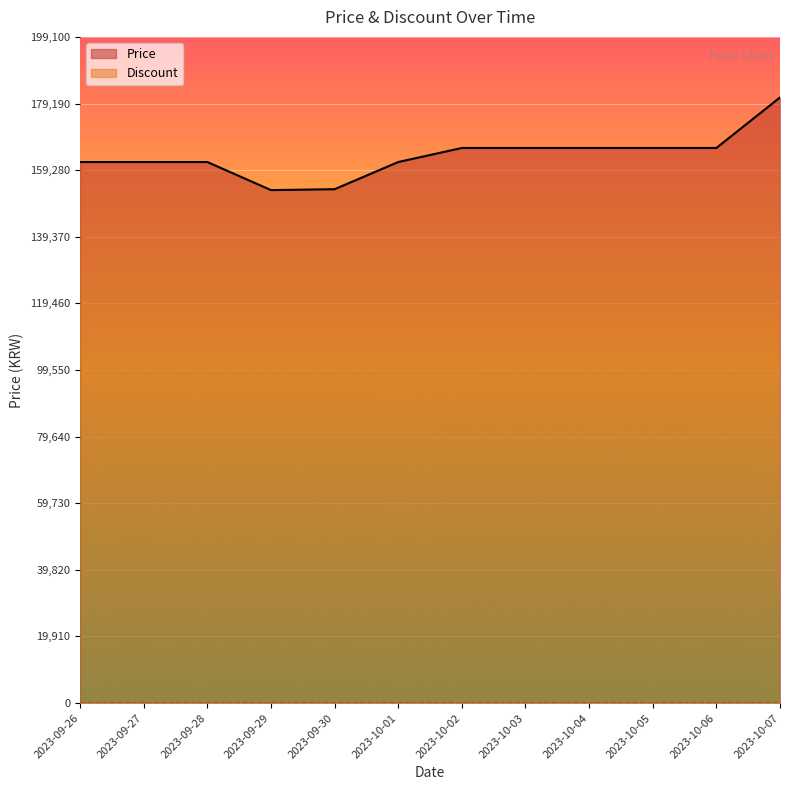

Count the number of values greater than 165900.

1